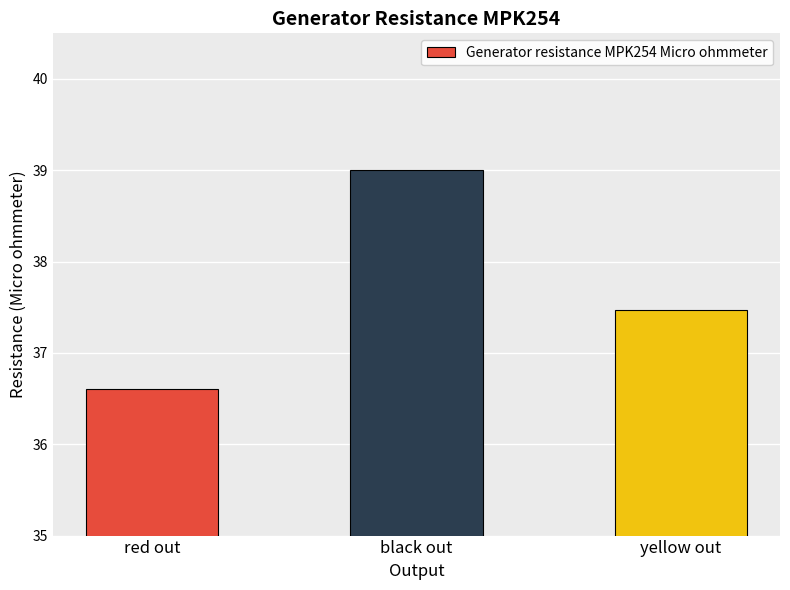

Reading right to left, what are all the values shown in this chart?

yellow out=37.5	black out=39.0	red out=36.6